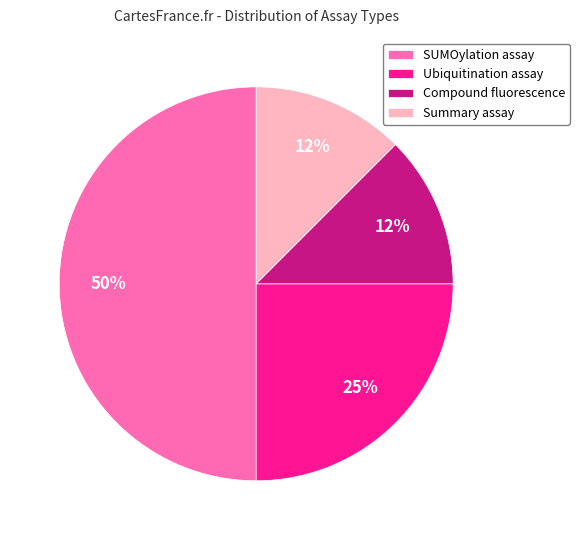

What is the largest slice in the pie chart?

SUMOylation assay